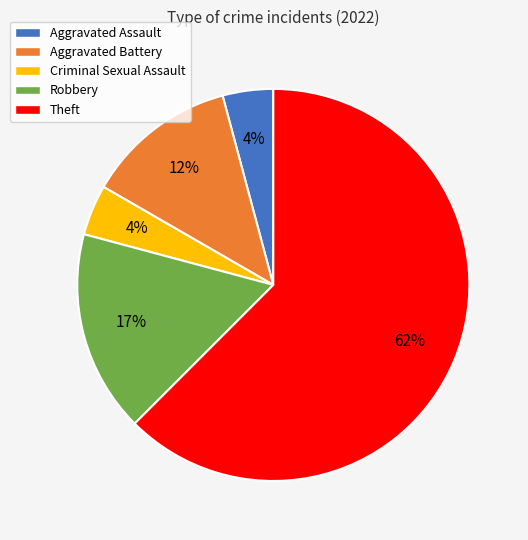

Combined, do Aggravated Assault and Theft account for over 50%?

Yes